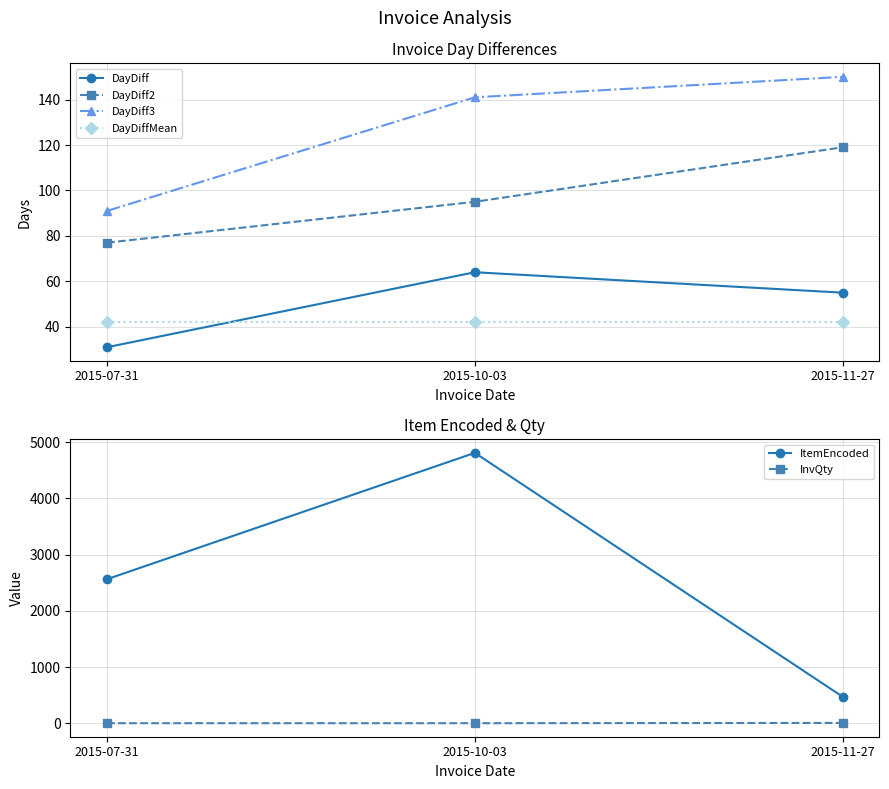

What is the total value across all series at 2015-07-31?

2806